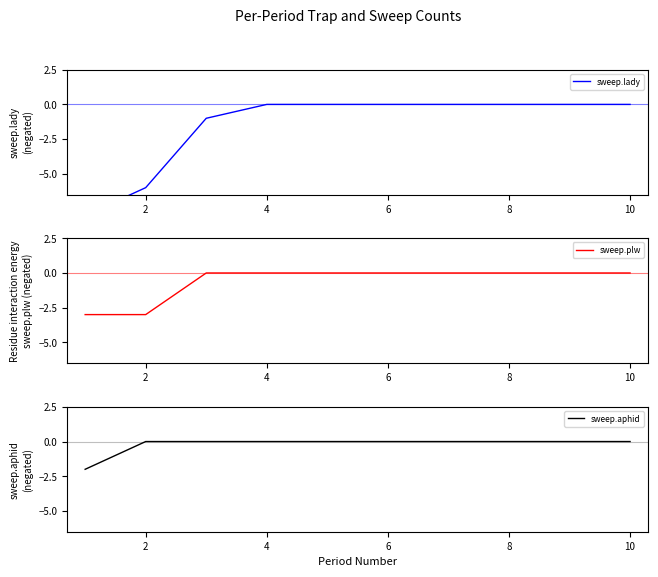

Does the chart have visible grid lines?

No